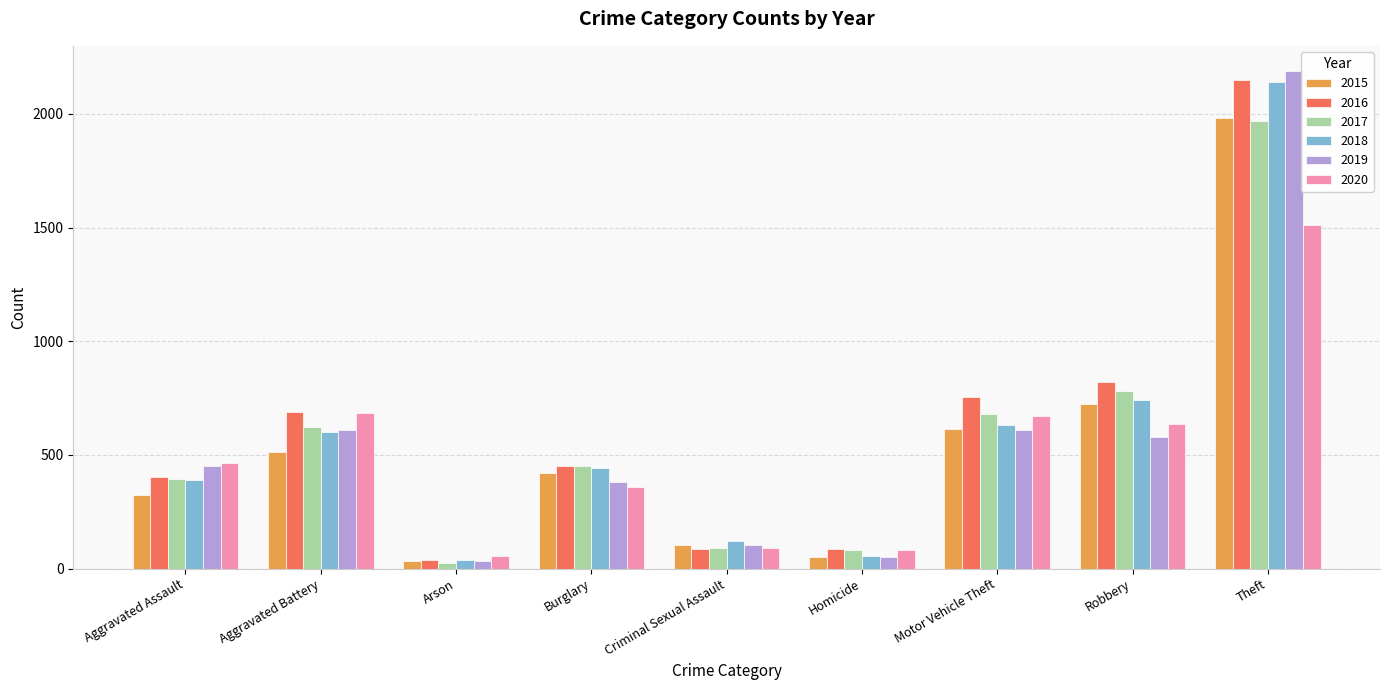

Count the number of data series in this chart.

6